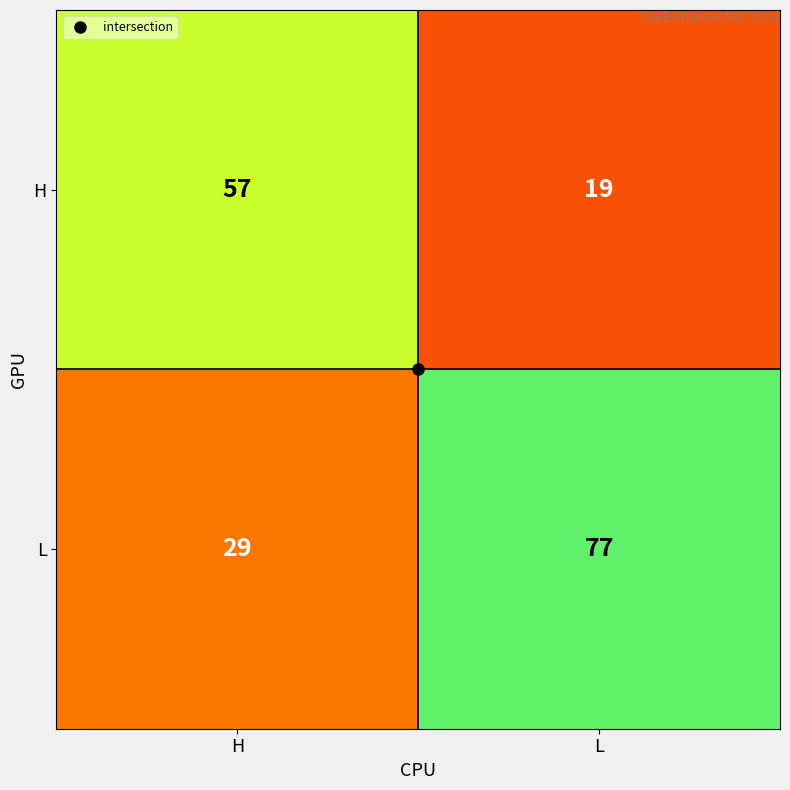

The L series shows 29 at H. True or false?

True